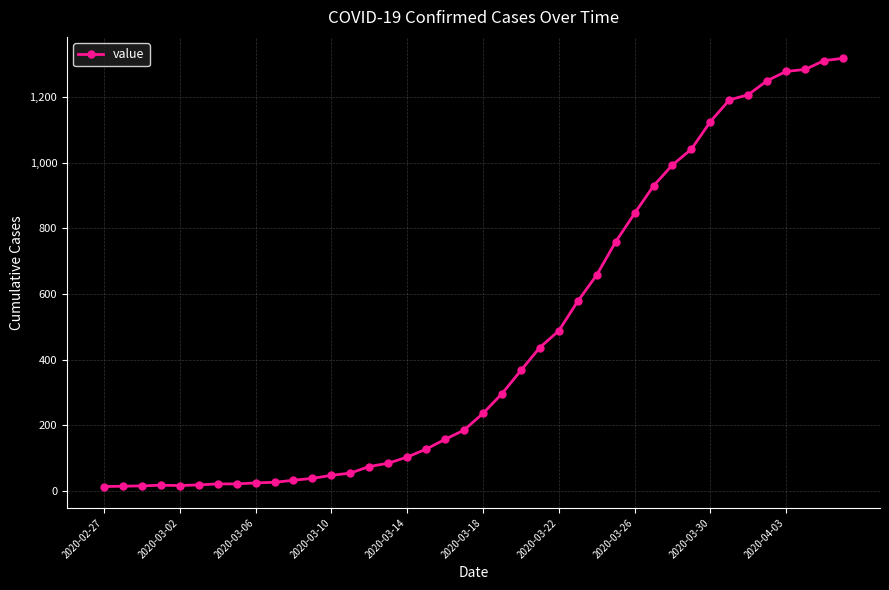

What is the difference between the maximum and minimum values?

1306